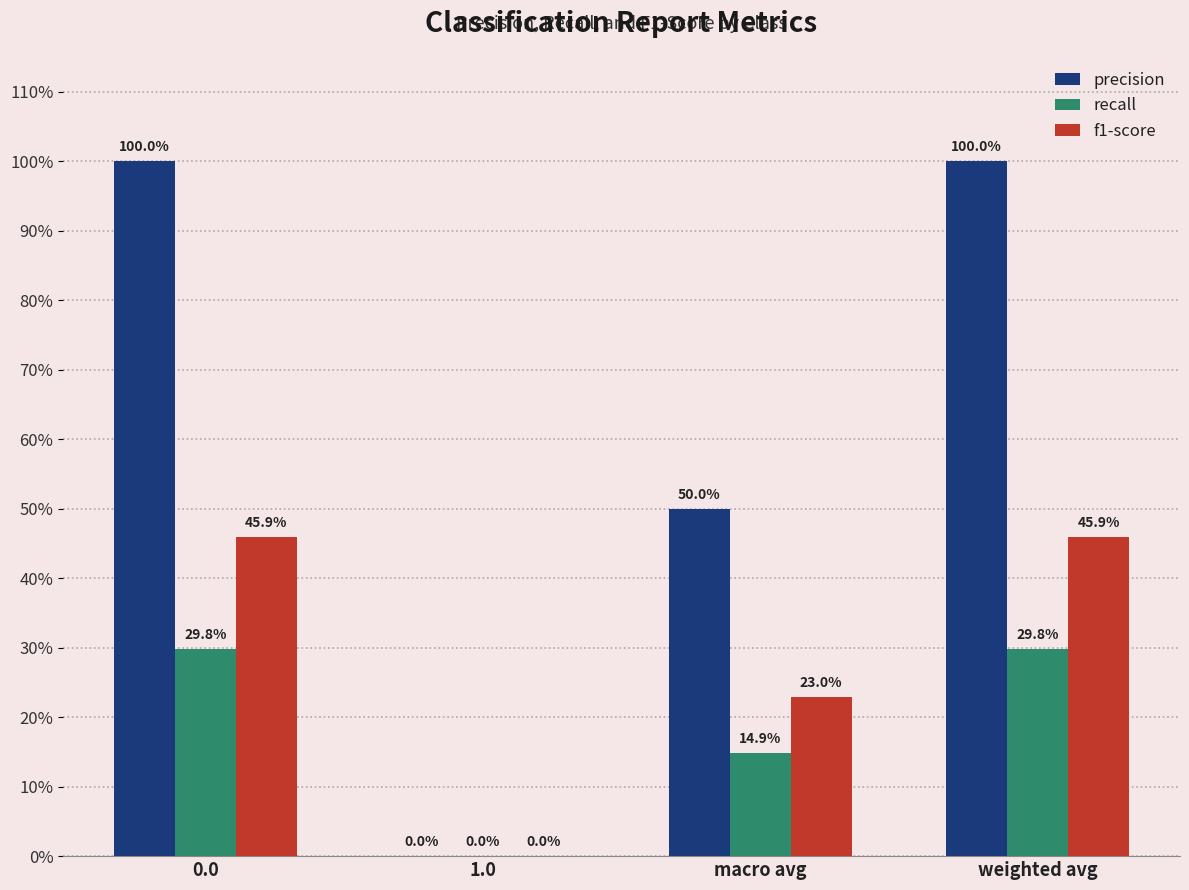

Does the chart contain stacked bars?

No